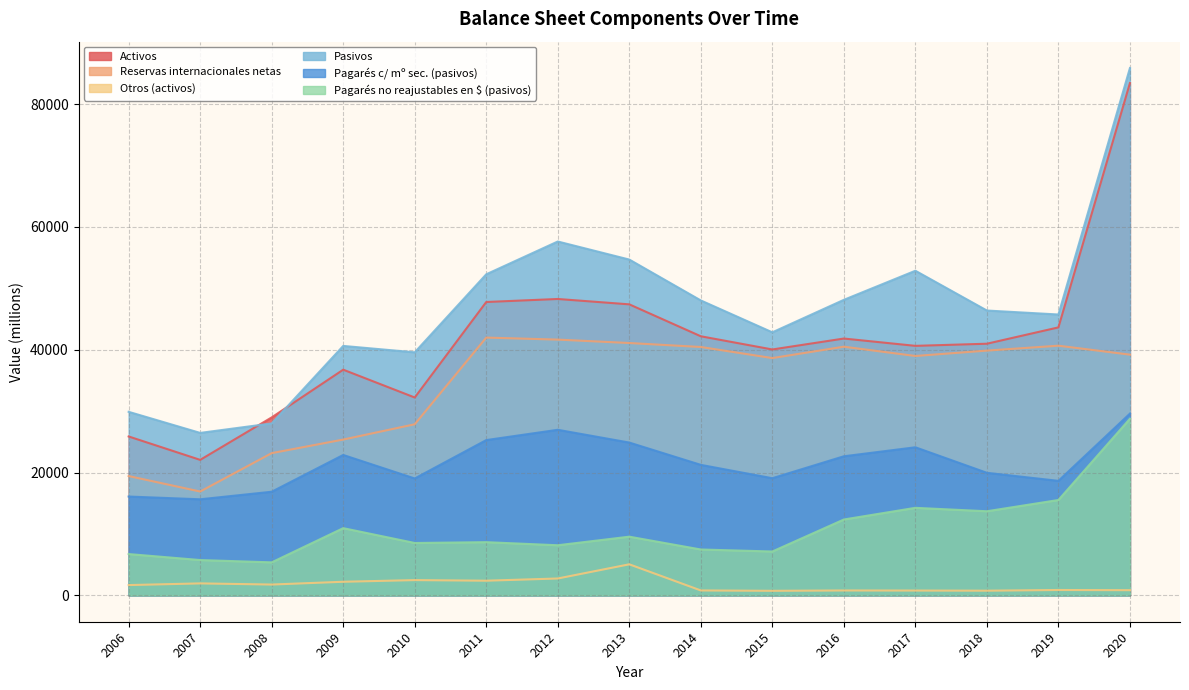

How many series are shown in this chart?

6